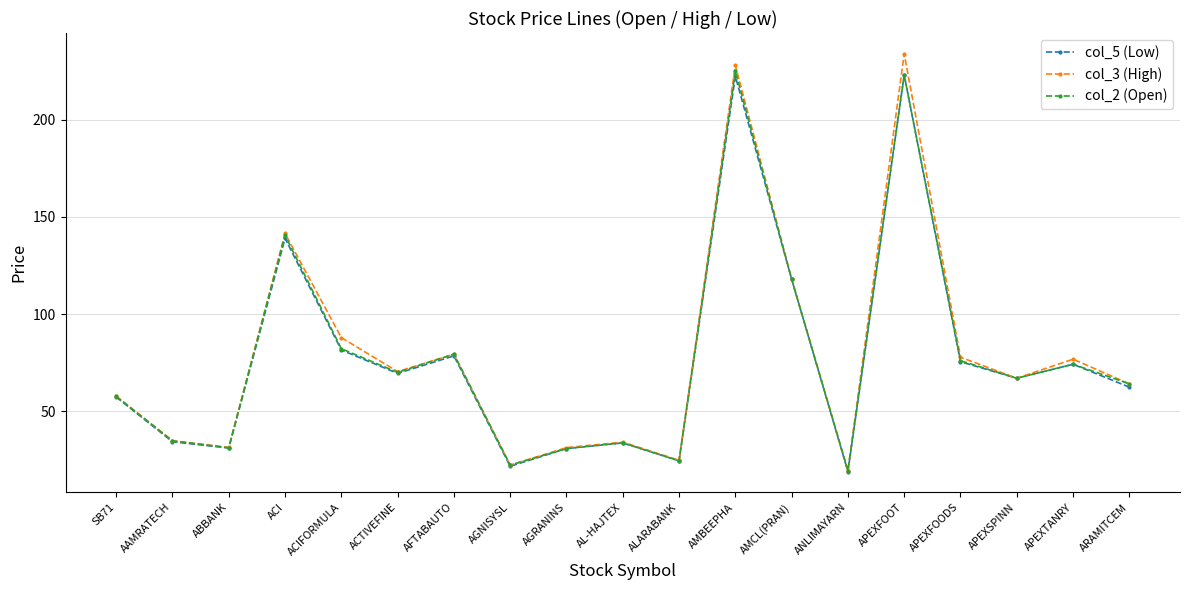

What is the approximate value of col_3 (High) at APEXTANRY?

76.8